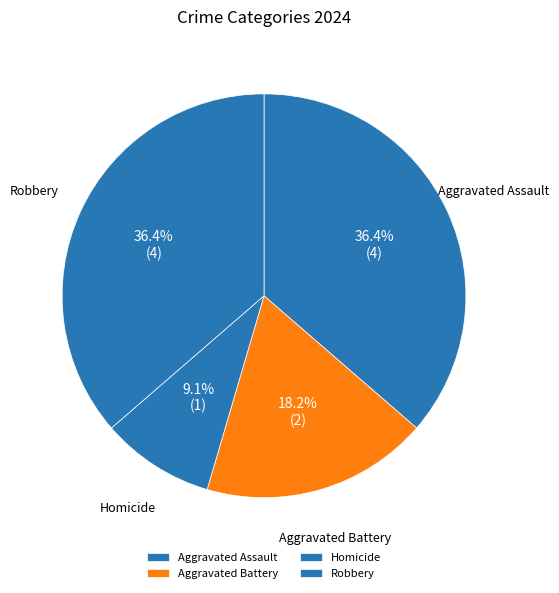

To the nearest percent, what portion does Aggravated Battery represent?

18%